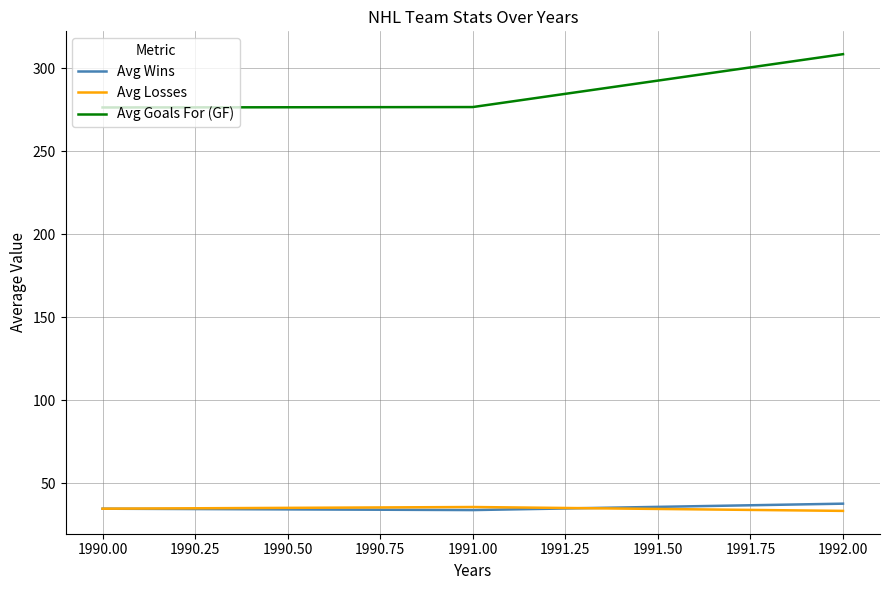

The Avg Wins series shows 19.3 at 1990.00. True or false?

False